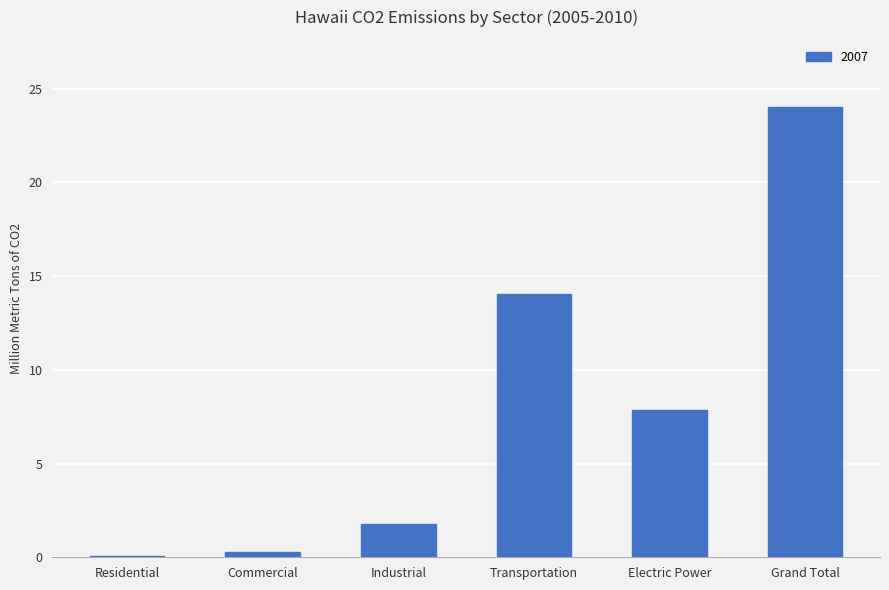

The chart shows a value of 24.0 at Grand Total. True or false?

True